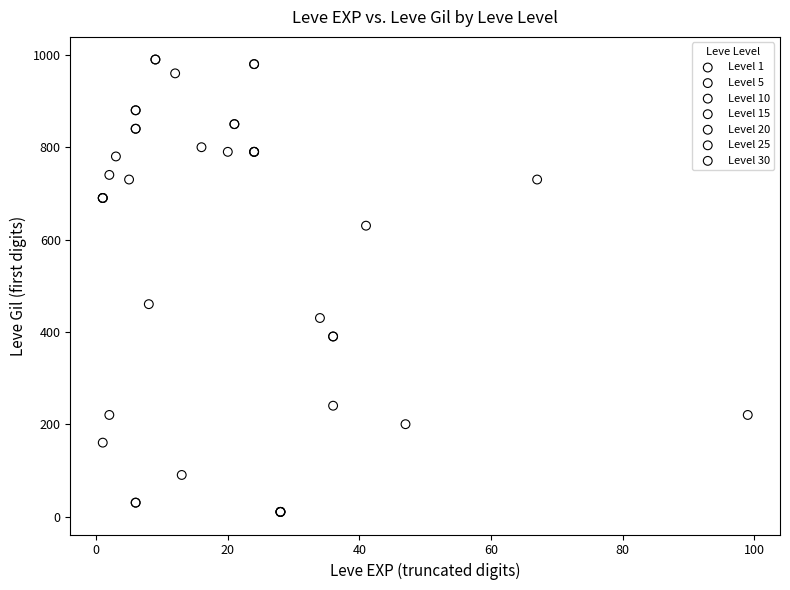

Which series has the widest spread of Y values?

Level 20